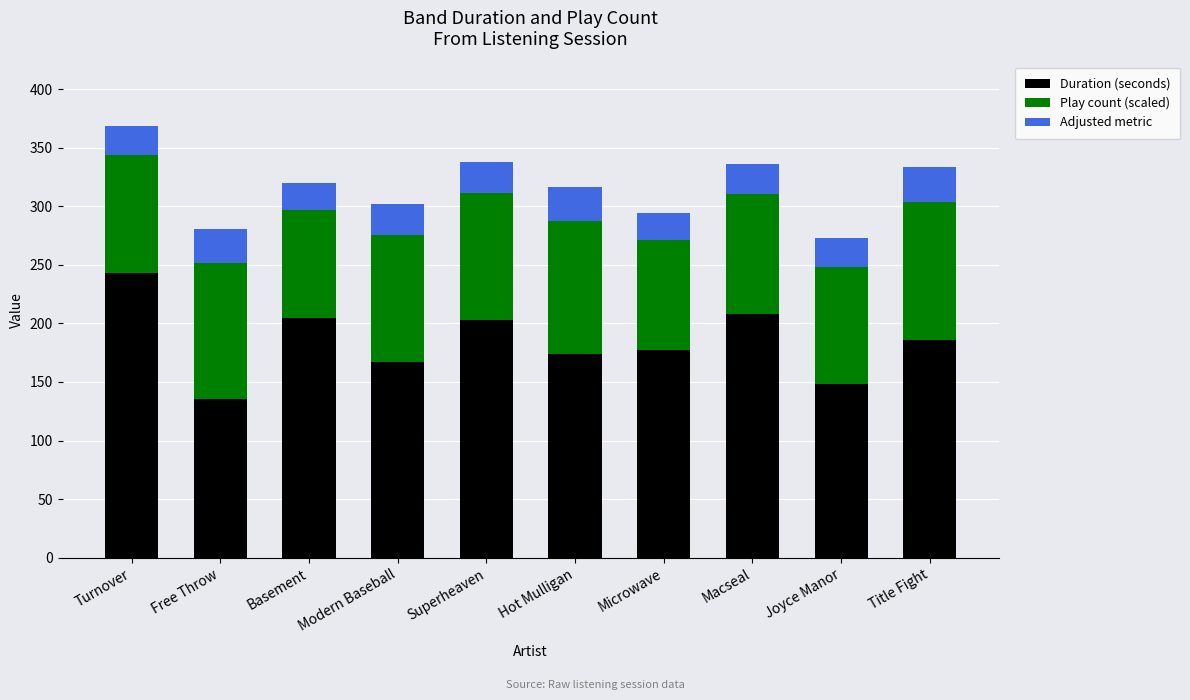

What is the total value across all series at Hot Mulligan?

316.3